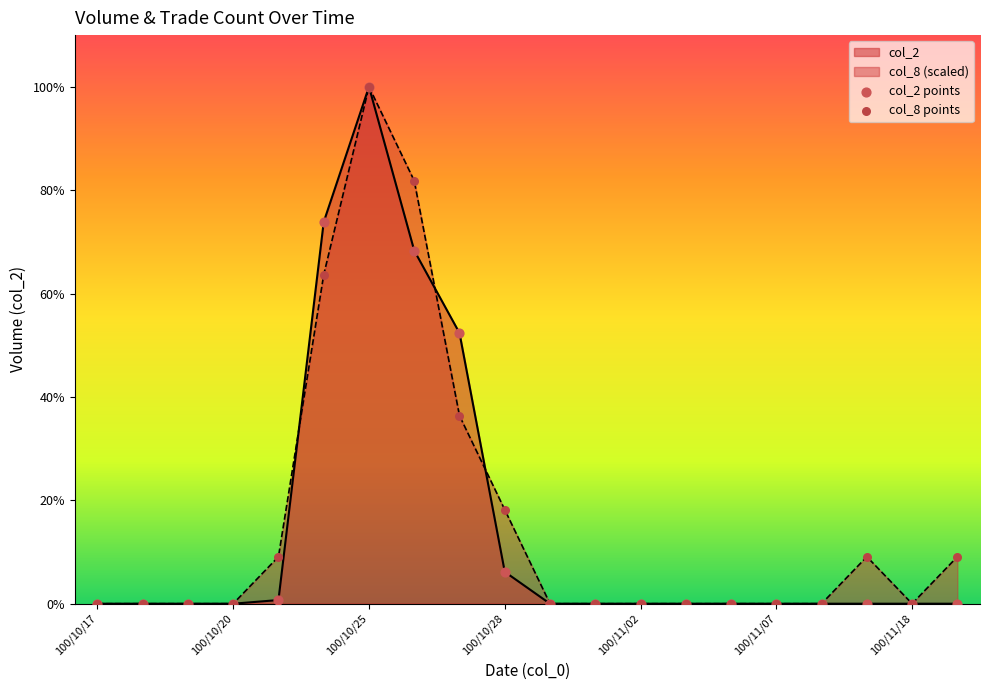

At which category is the sum across all series the highest?

100/10/25